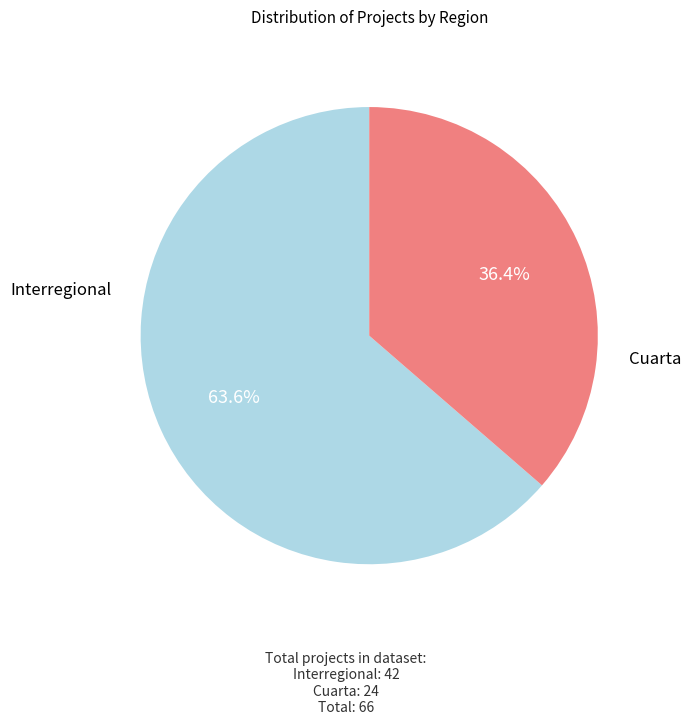

Is there a majority slice in this chart?

Yes